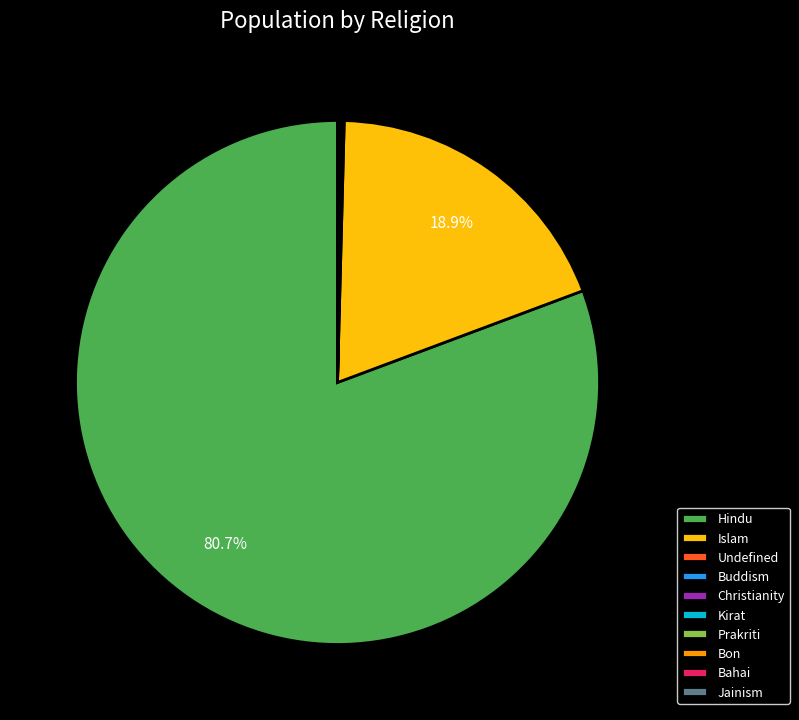

What is the largest slice in the pie chart?

Hindu